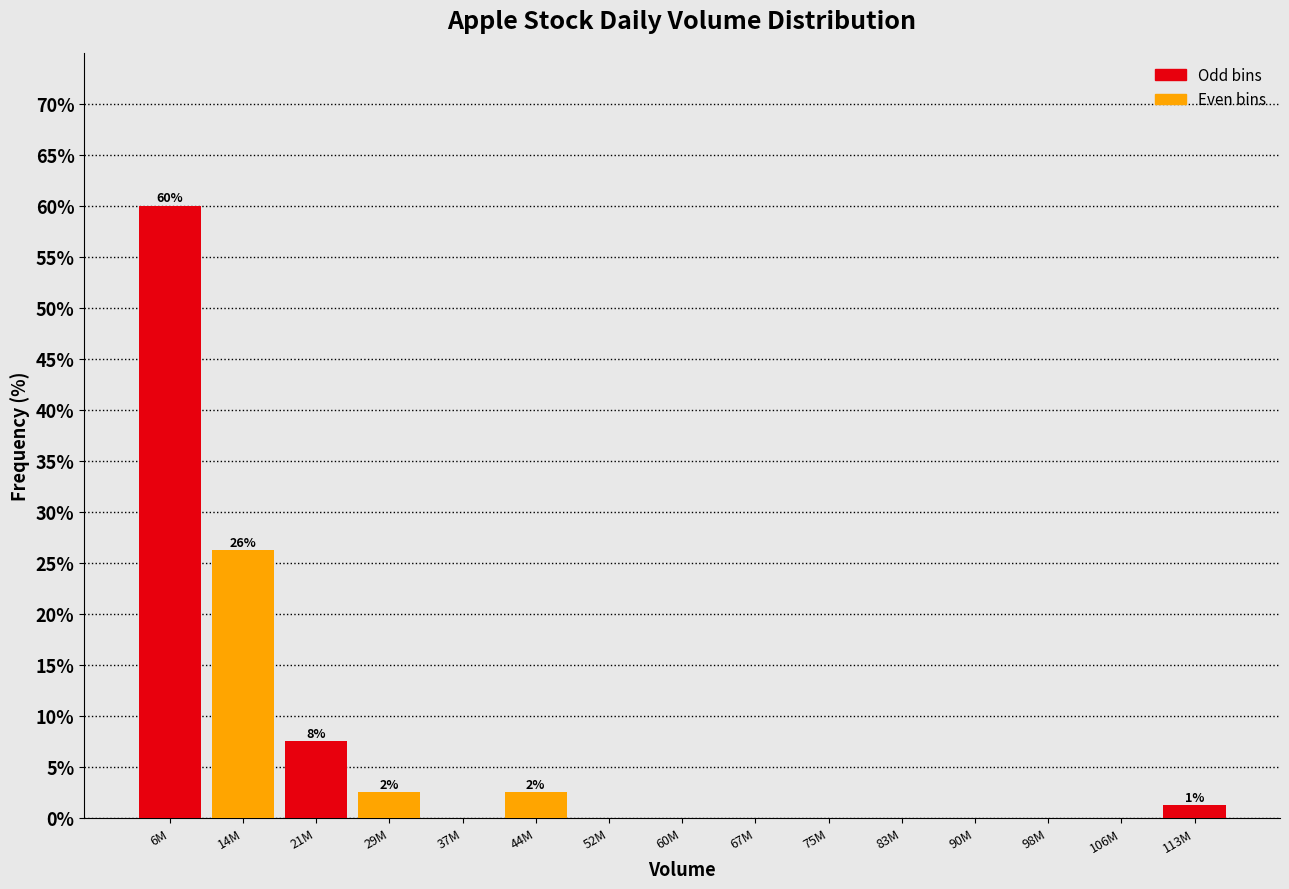

Between 14M and 29M, which is larger?

14M